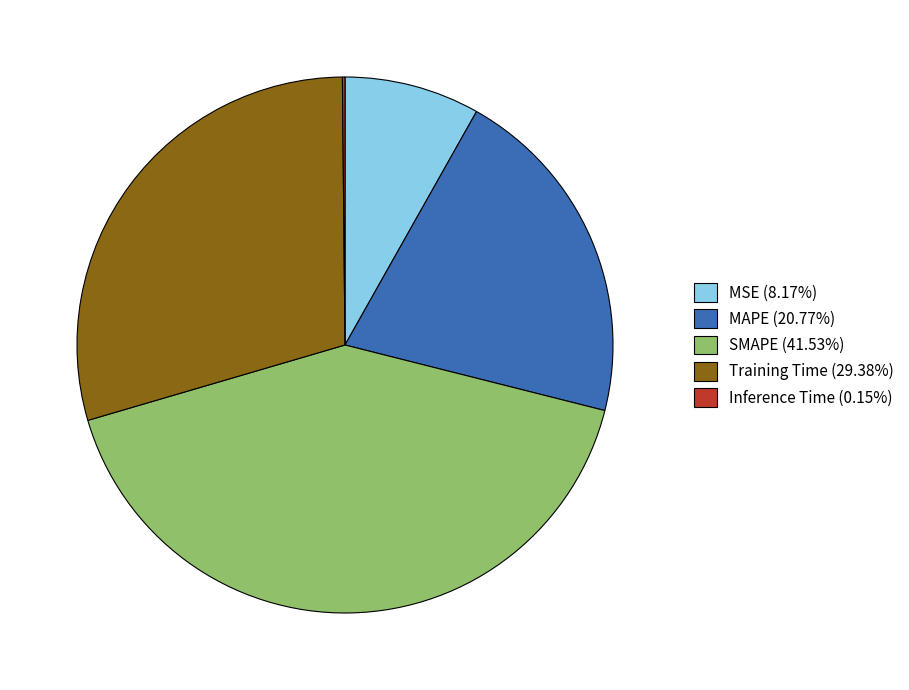

Is the sum of SMAPE (41.53%) and Training Time (29.38%) greater than half?

Yes